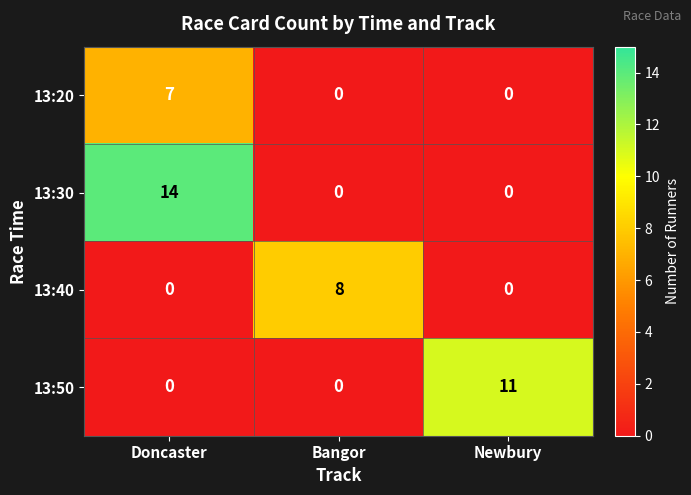

Which series has the widest spread of values?

13:30